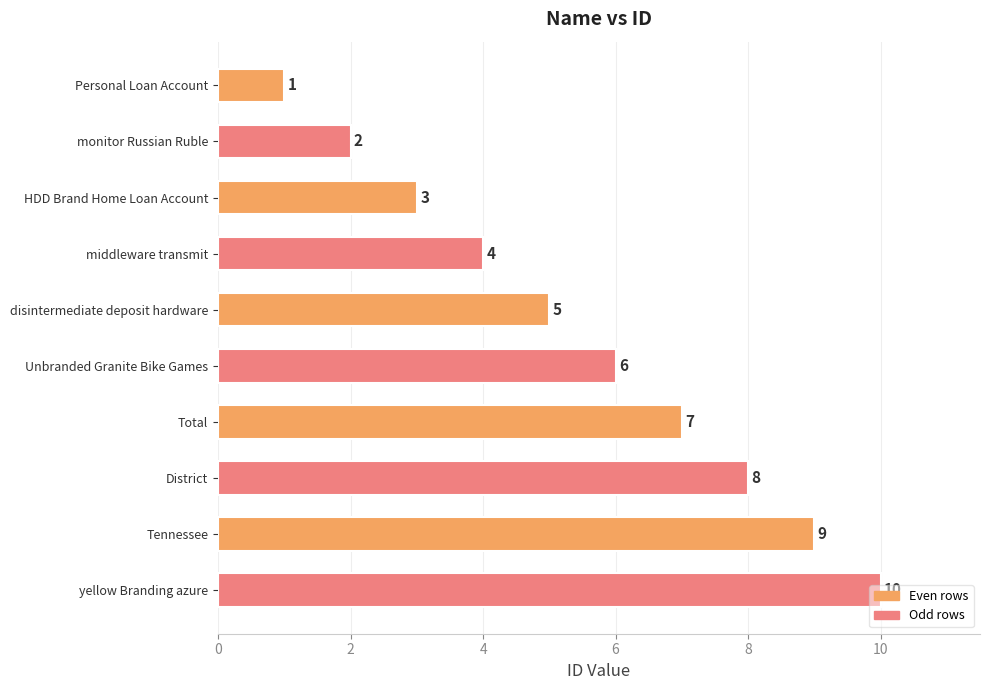

Which has a higher value, HDD Brand Home Loan Account or monitor Russian Ruble?

HDD Brand Home Loan Account